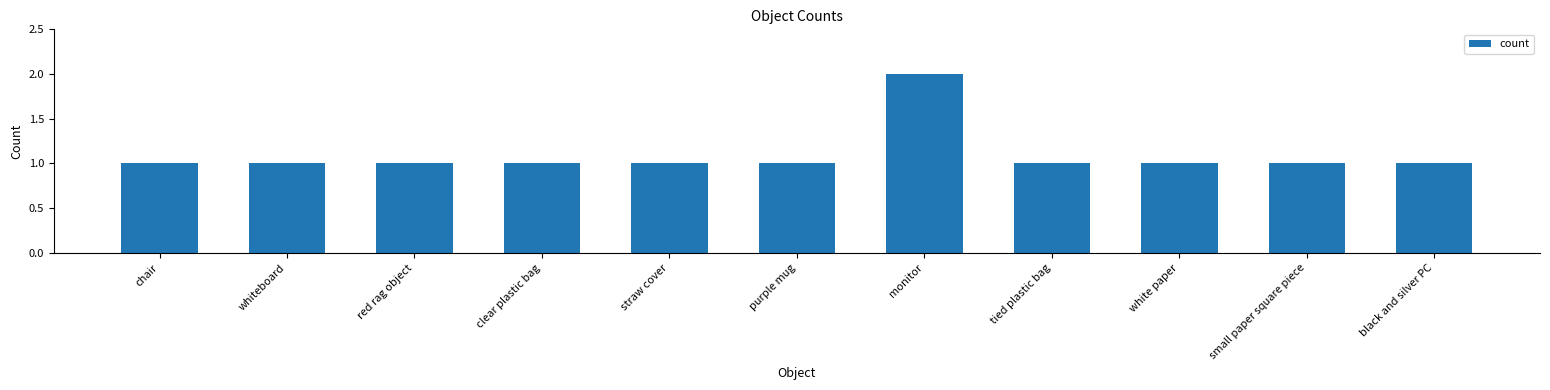

Are the bars grouped side by side (vs. stacked)?

No